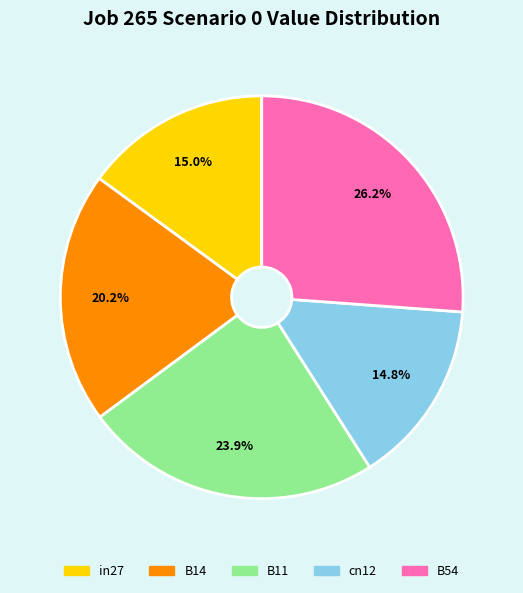

To the nearest percent, what percentage of the pie is in27?

15%